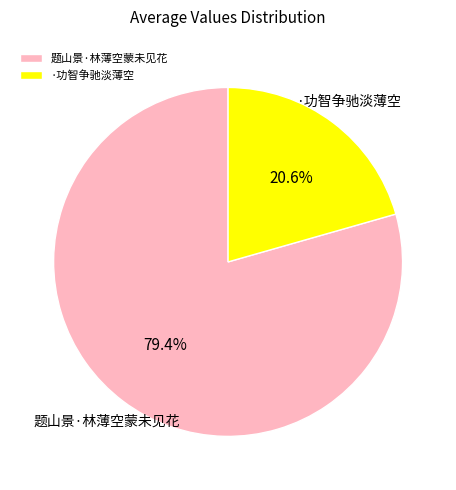

Approximately how many times larger is the value at 题山景·林薄空蒙未见花 compared to ·功智争驰淡薄空?

3.9